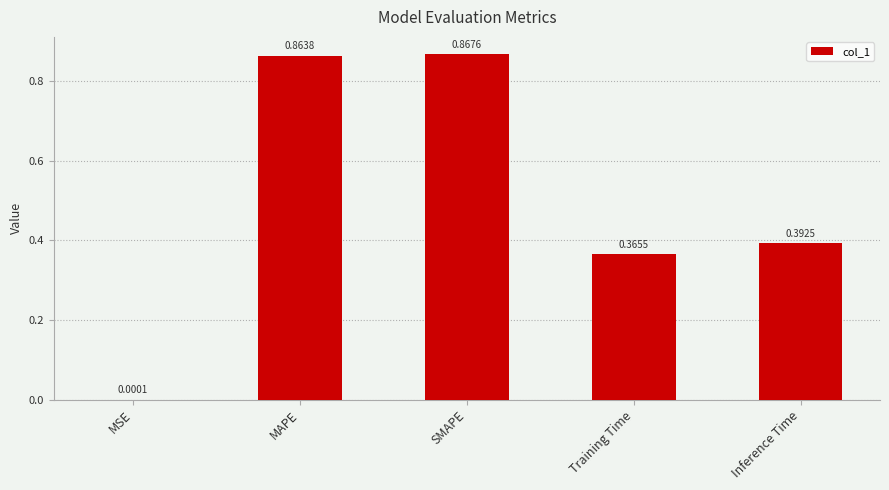

At which label is the value closest to 0?

MSE